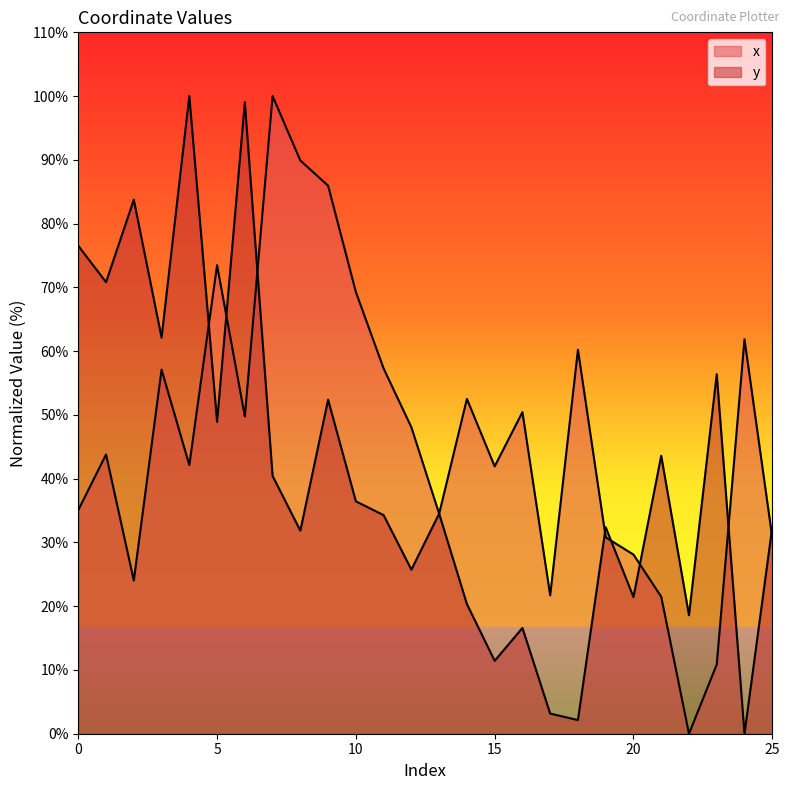

At how many categories does at least one series exceed 31?

23